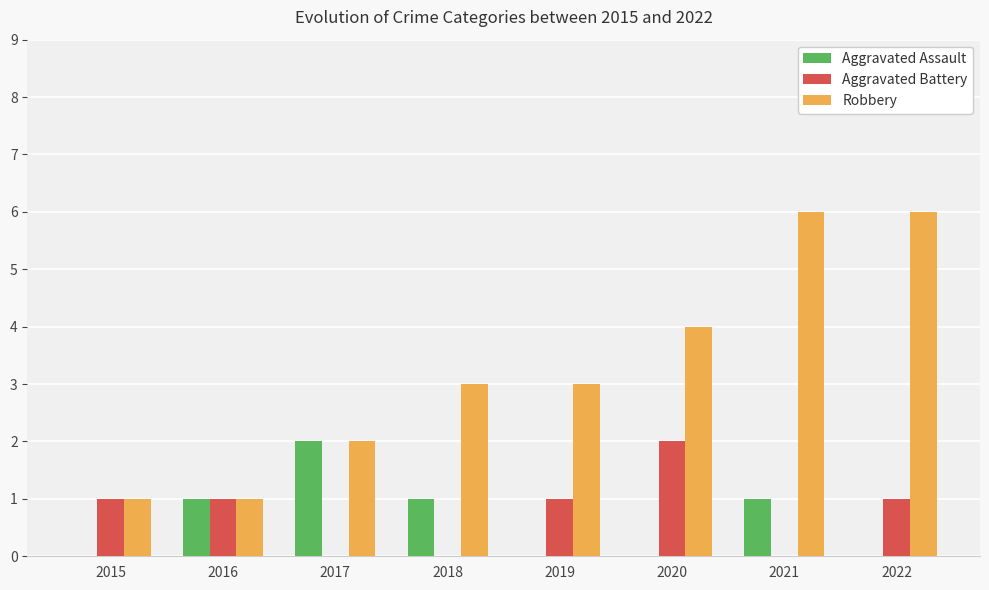

What are all the series names shown in the legend?

Aggravated Assault, Aggravated Battery, Robbery